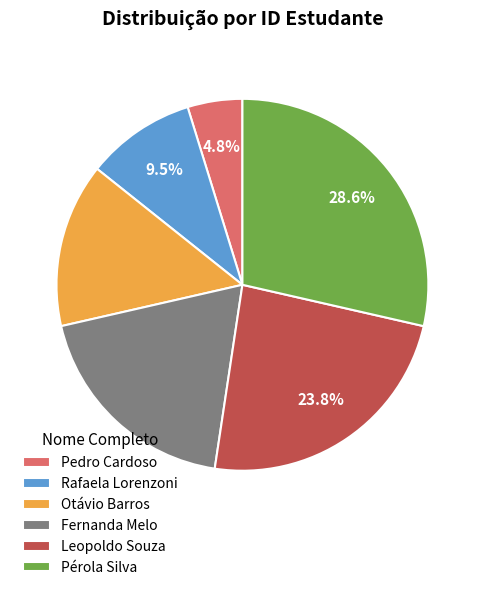

What is the total percentage of Leopoldo Souza and Pedro Cardoso?

28.6%